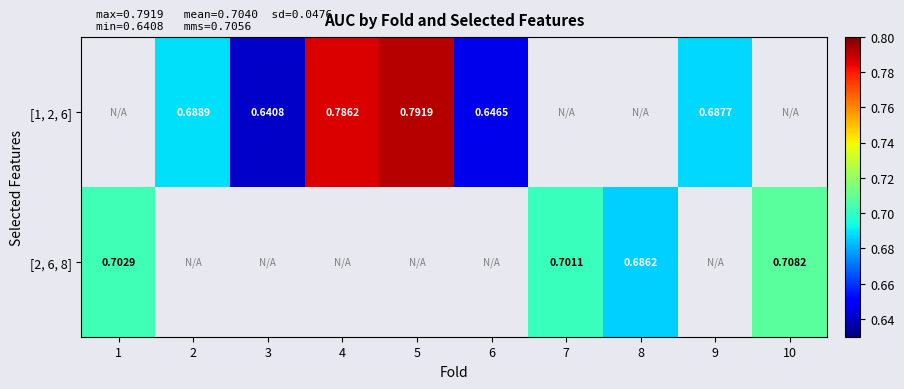

Is the value of [1, 2, 6] at 4 greater than the value of [2, 6, 8] at 7?

Yes